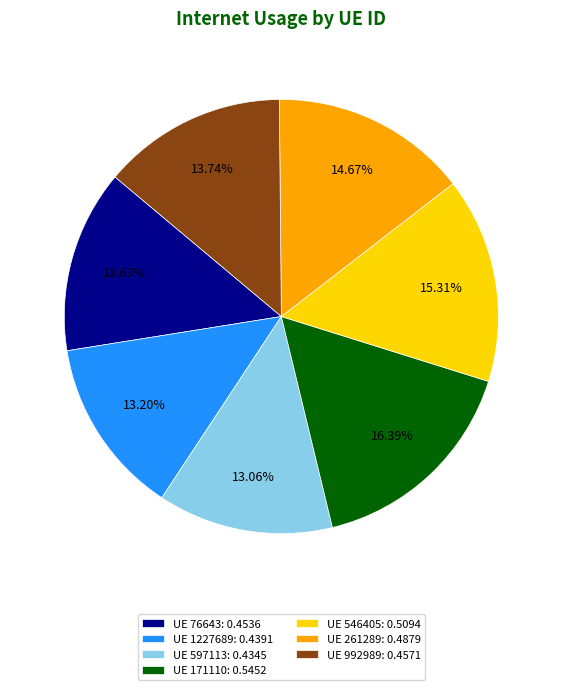

Combined, do UE 546405: 0.5094 and UE 992989: 0.4571 account for over 50%?

No